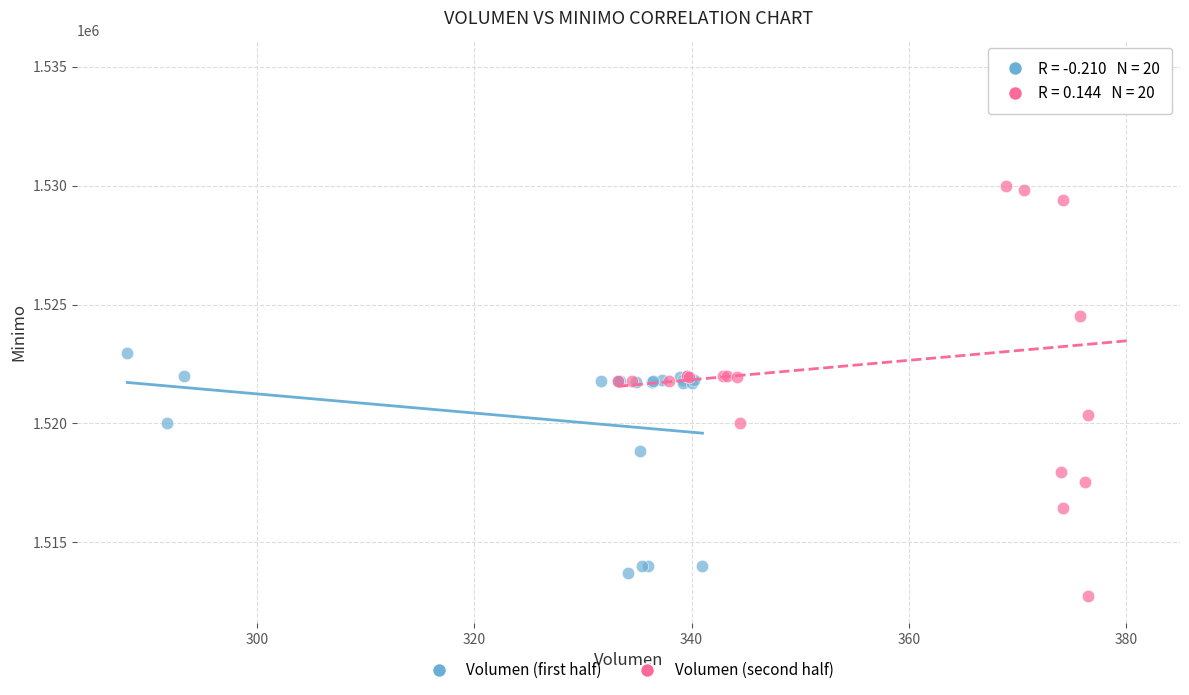

Which series has the widest spread of Y values?

Volumen (second half)